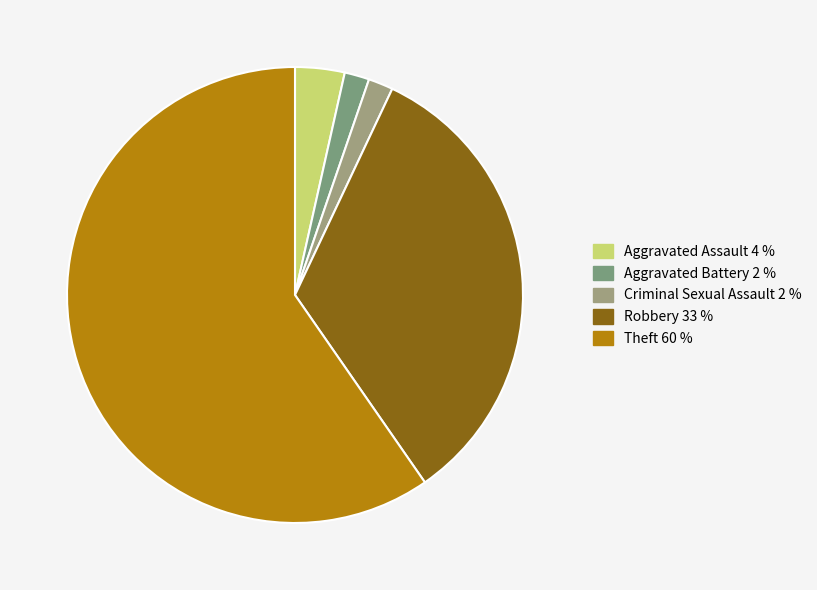

How many segments does this pie chart have?

5